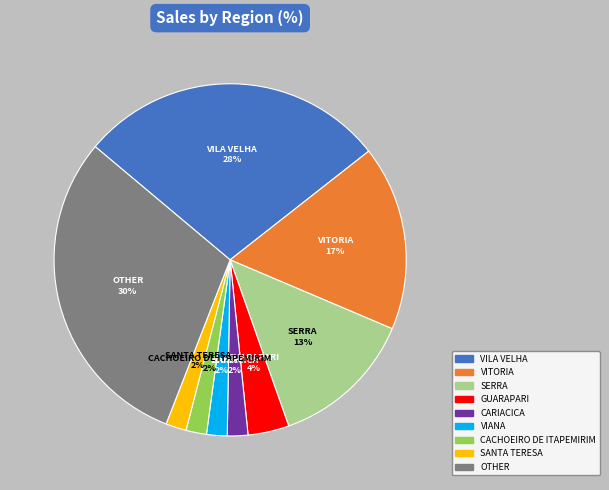

Approximately how many times larger is the value at CACHOEIRO DE ITAPEMIRIM compared to CARIACICA?

1.0